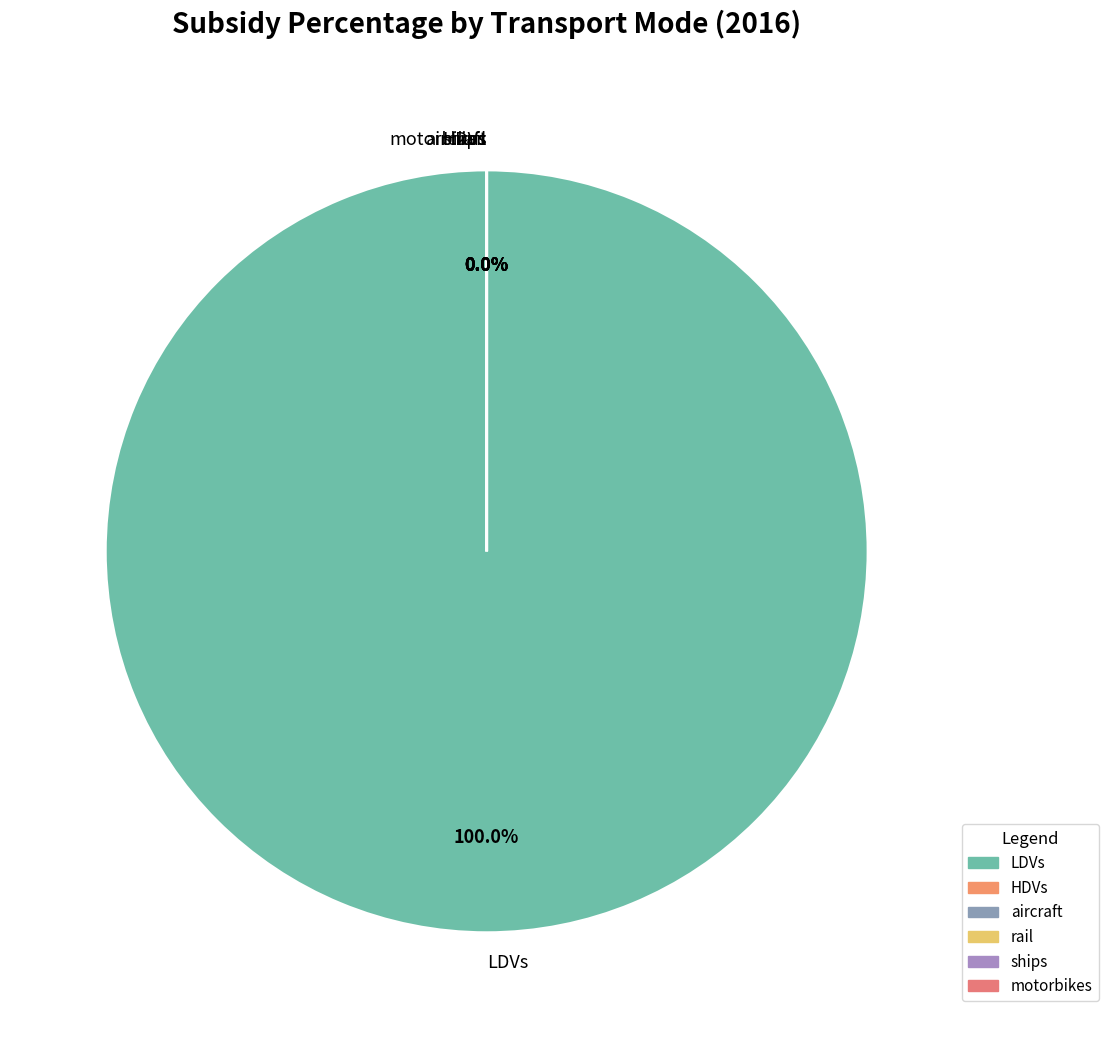

The LDVs slice represents 100% of the pie. True or false?

True